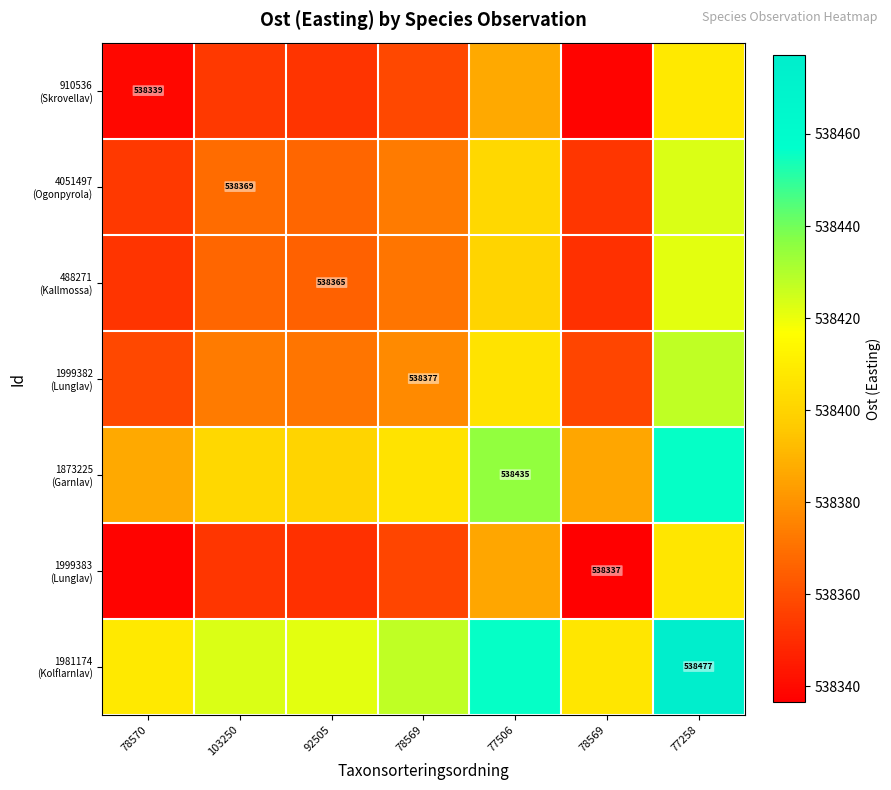

At 103250, list the series in order from smallest to largest.

1999383 (Lunglav), 910536 (Skrovellav), 488271 (Kallmossa), 4051497 (Ogonpyrola), 1999382 (Lunglav), 1873225 (Garnlav), 1981174 (Kolflarnlav)